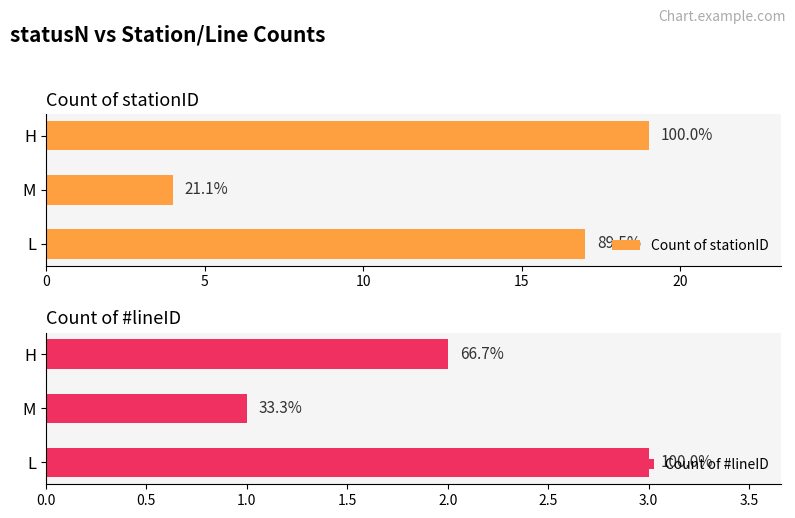

Reading right to left, extract all data points from this chart.

Count of stationID: 19	4	17
Count of #lineID: 2	1	3